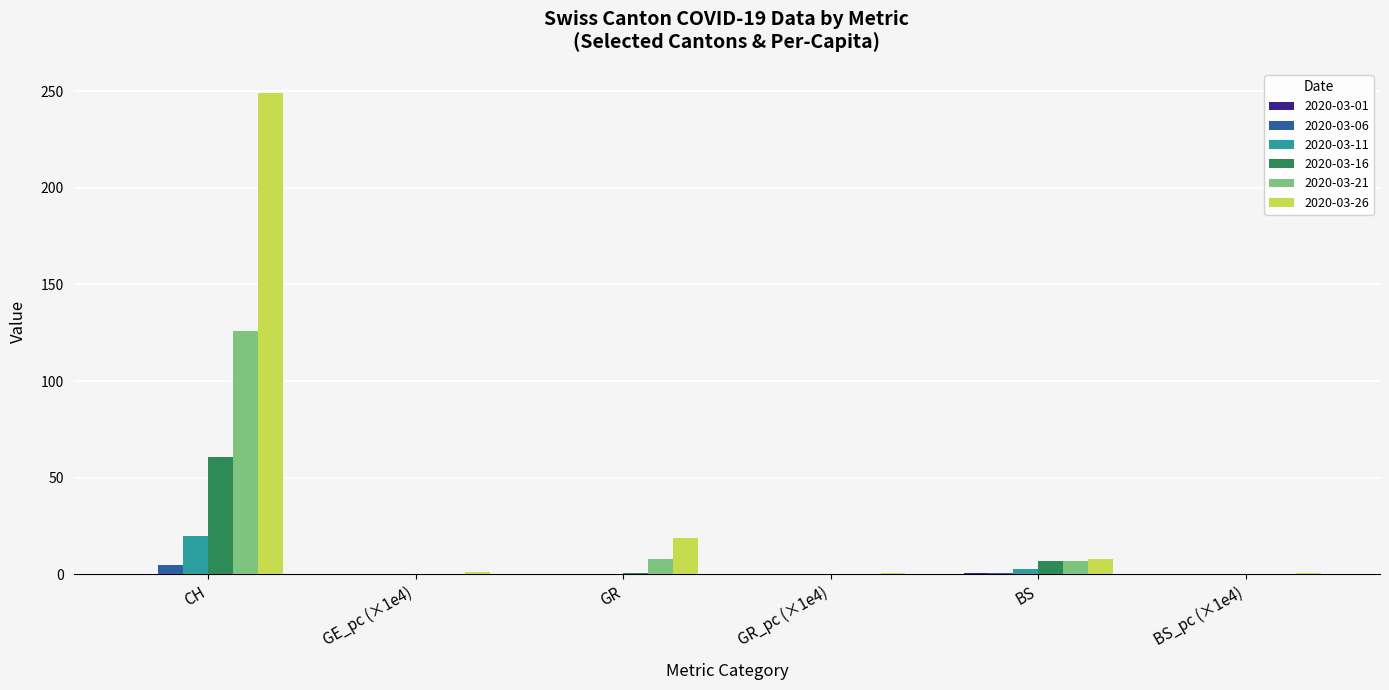

What is the maximum value shown in the chart?

249.0